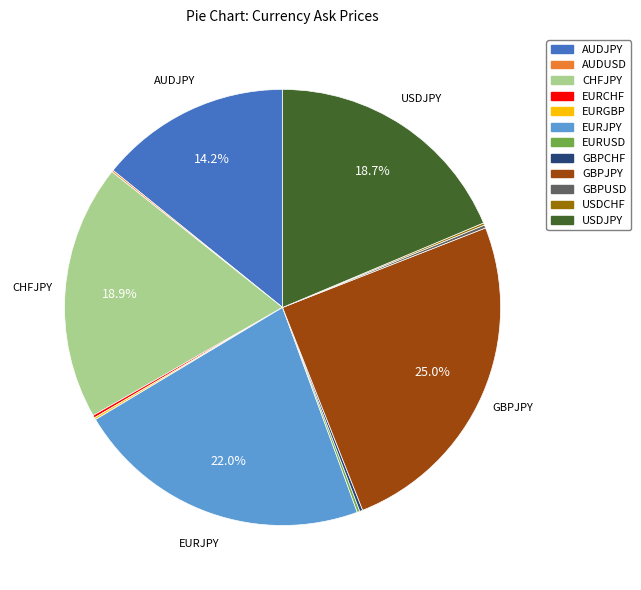

Which slice is the largest?

GBPJPY